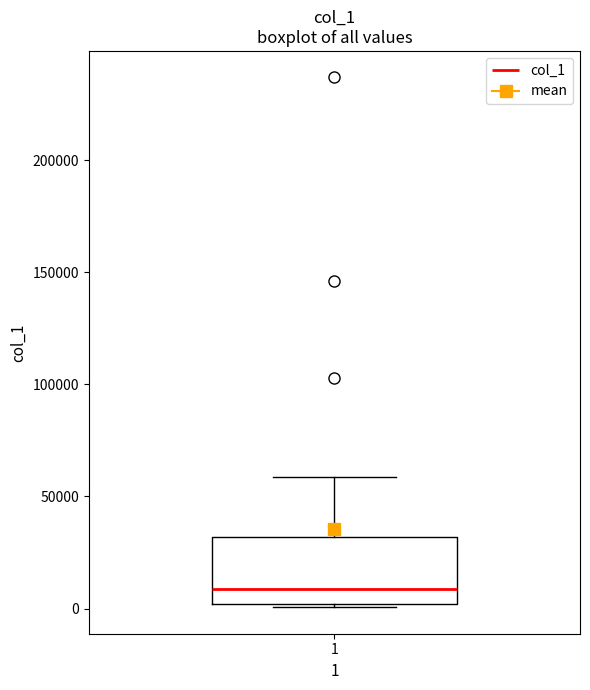

Read this box plot against the y-axis: the position of the median line, the range covered by the box, and the ends of both whiskers. The values are not printed on the chart, so give them approximately, as read against the axis.

median 10000, box 0 to 30000, whiskers 0 (just below the box's lower edge) to 60000